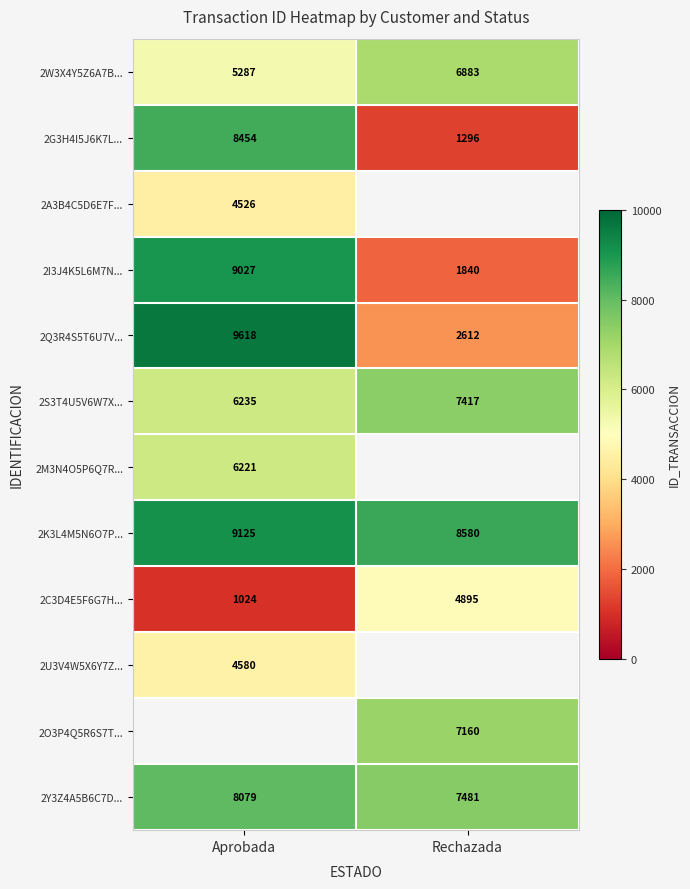

Between Aprobada and Rechazada, which is larger?

Rechazada